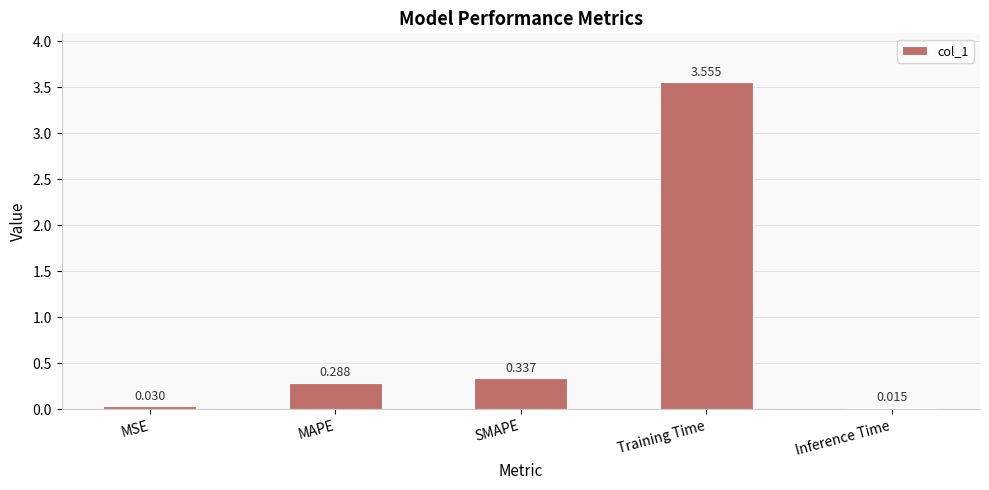

What is the label of the 1st bar from the left?

MSE